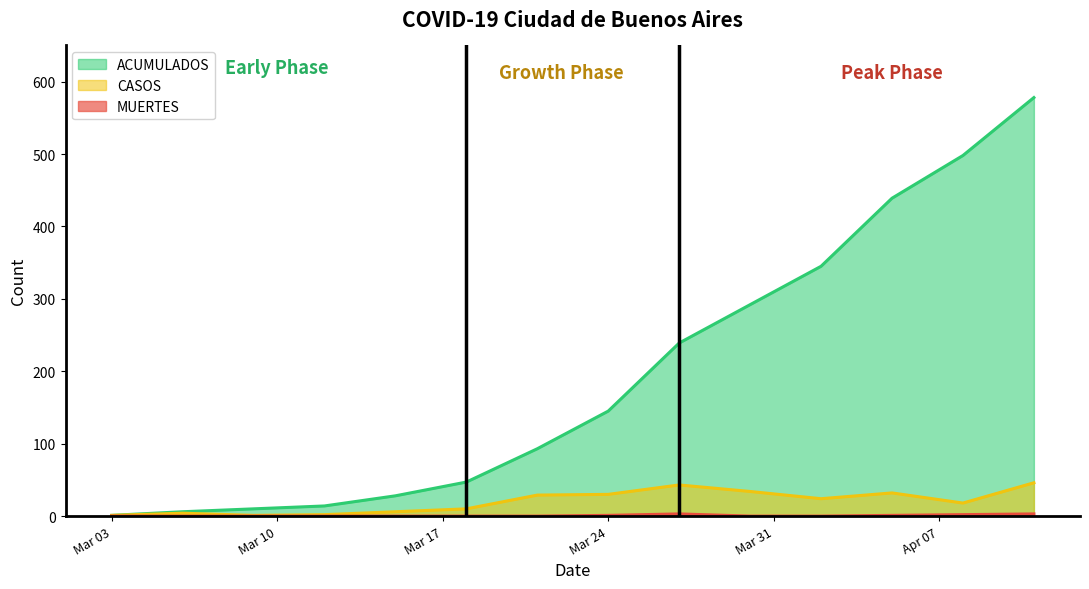

What is the difference between the maximum and minimum values in the CASOS series?

45